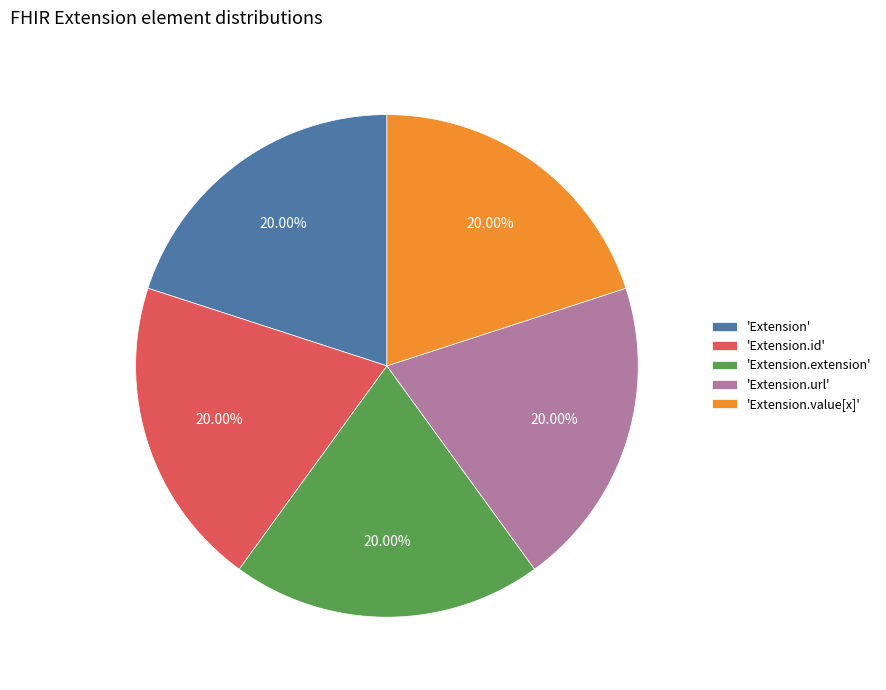

Does any single category account for the majority?

No